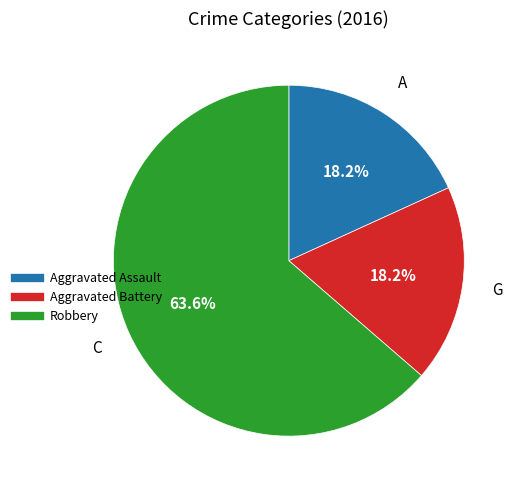

To the nearest percent, what percentage of the pie is Aggravated Battery?

18%